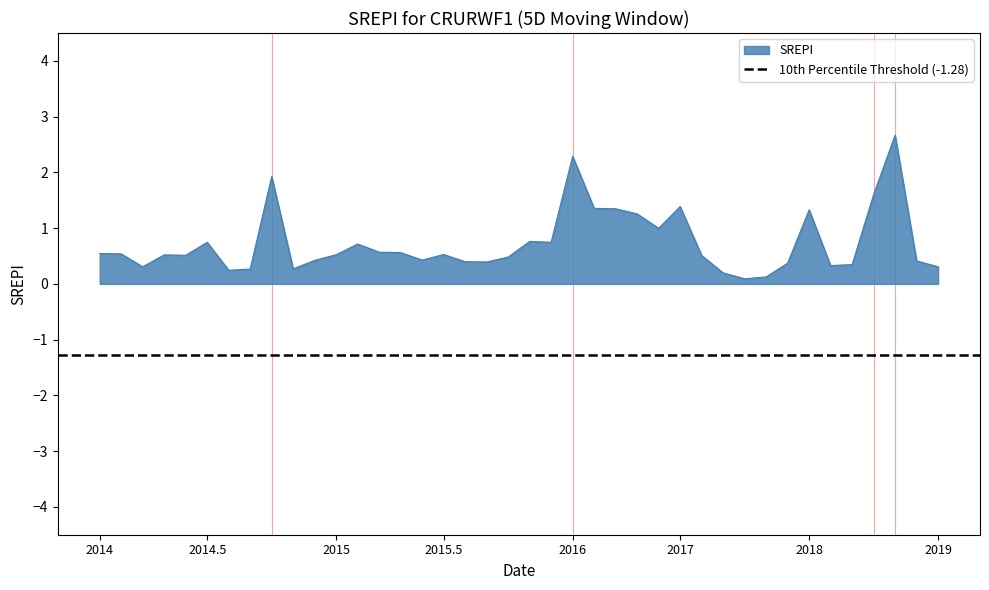

How many points are lower than both their immediate neighbors (excluding endpoints)?

10